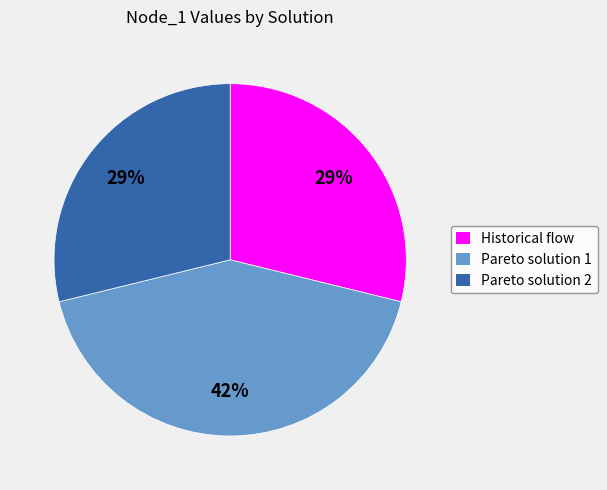

To the nearest percent, what portion does Pareto solution 2 represent?

29%